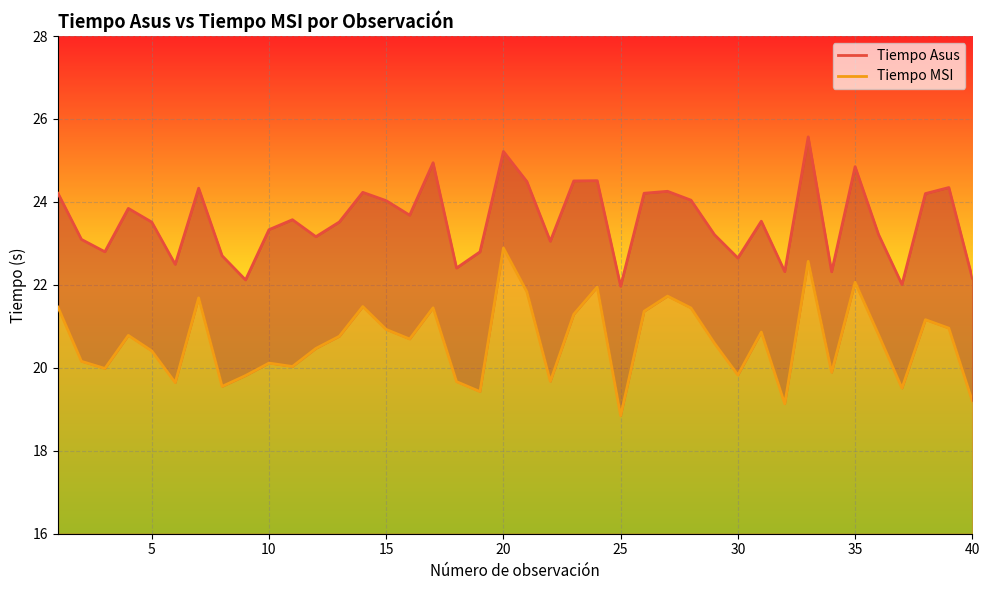

True or false: Tiempo MSI and Tiempo Asus intersect in this chart.

False